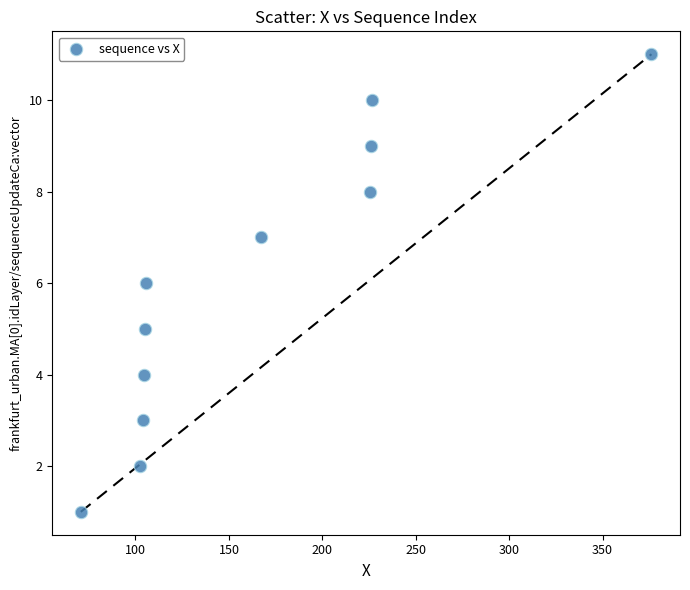

What is the range of Y values (max minus min)?

10